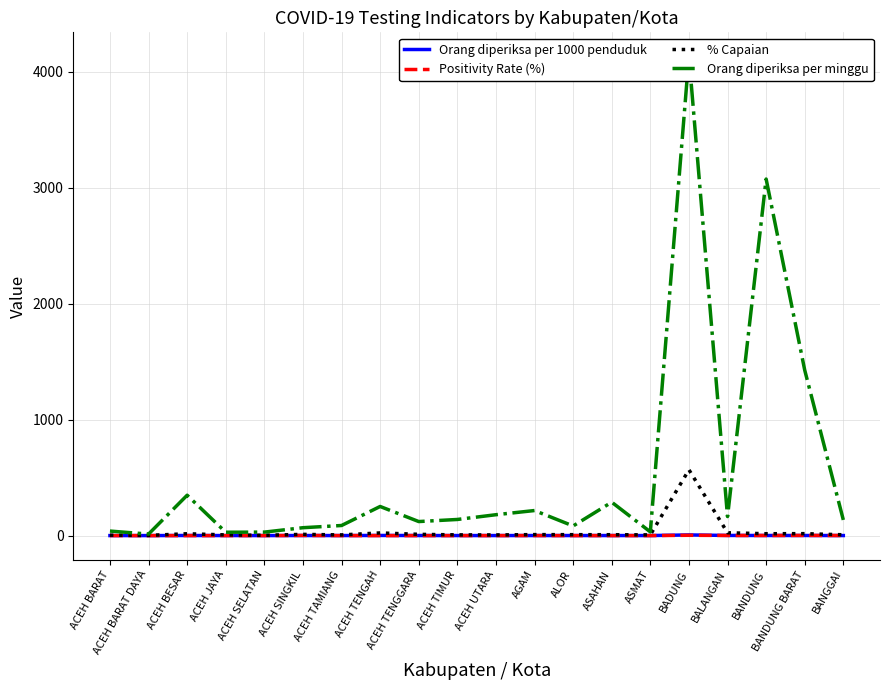

Where does the % Capaian series first go above 7?

ACEH BESAR